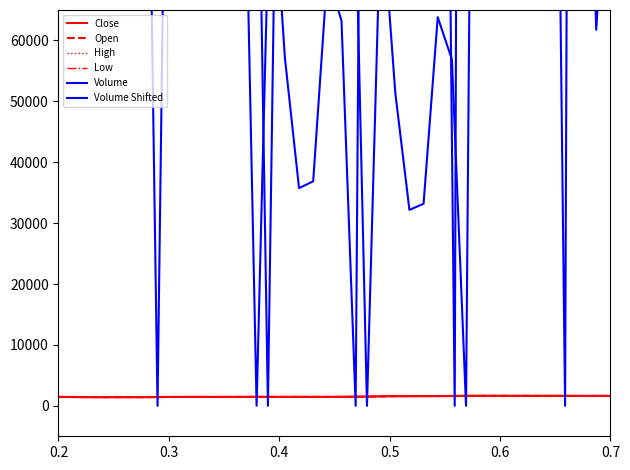

How many positive values does the Volume series have?

36